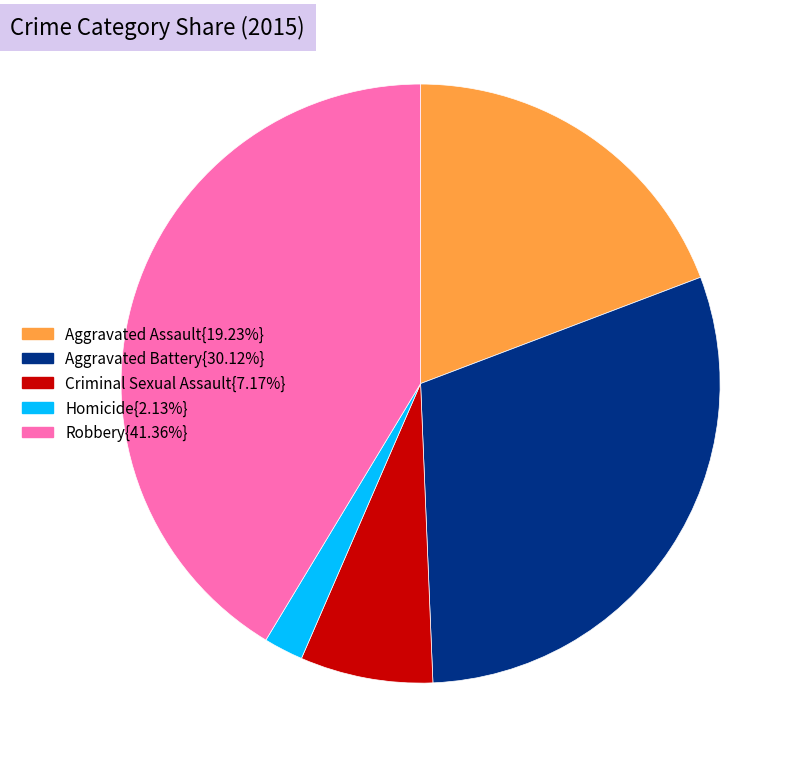

Is there a majority slice in this chart?

No